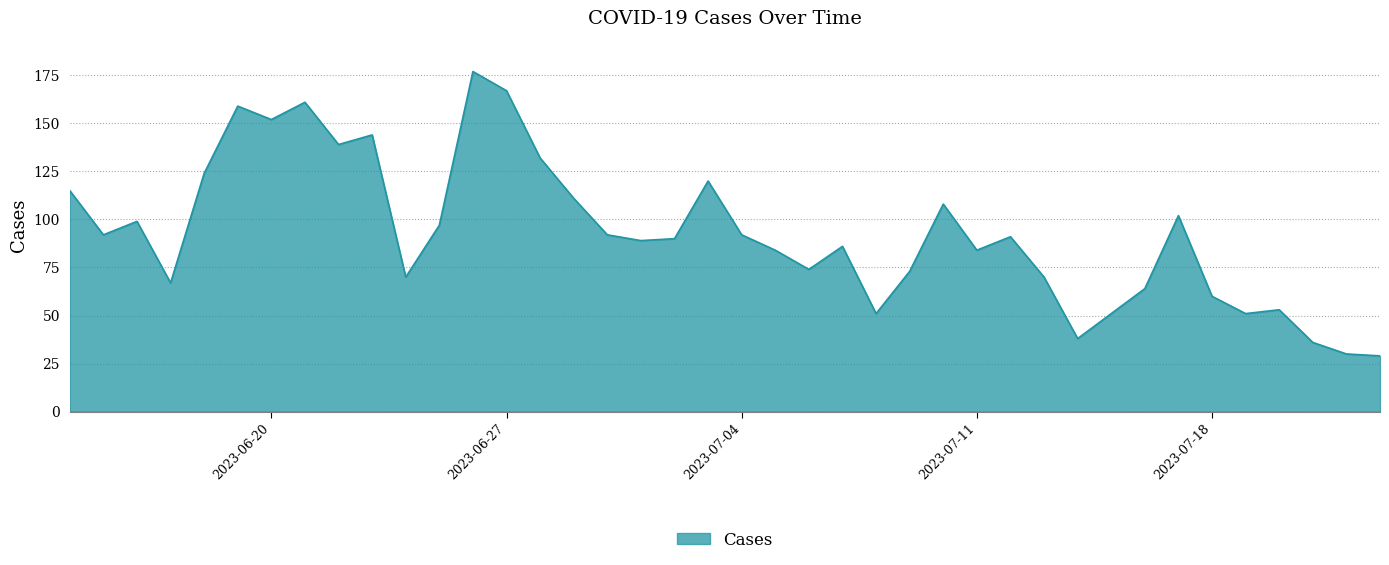

What is the smallest value displayed?

29